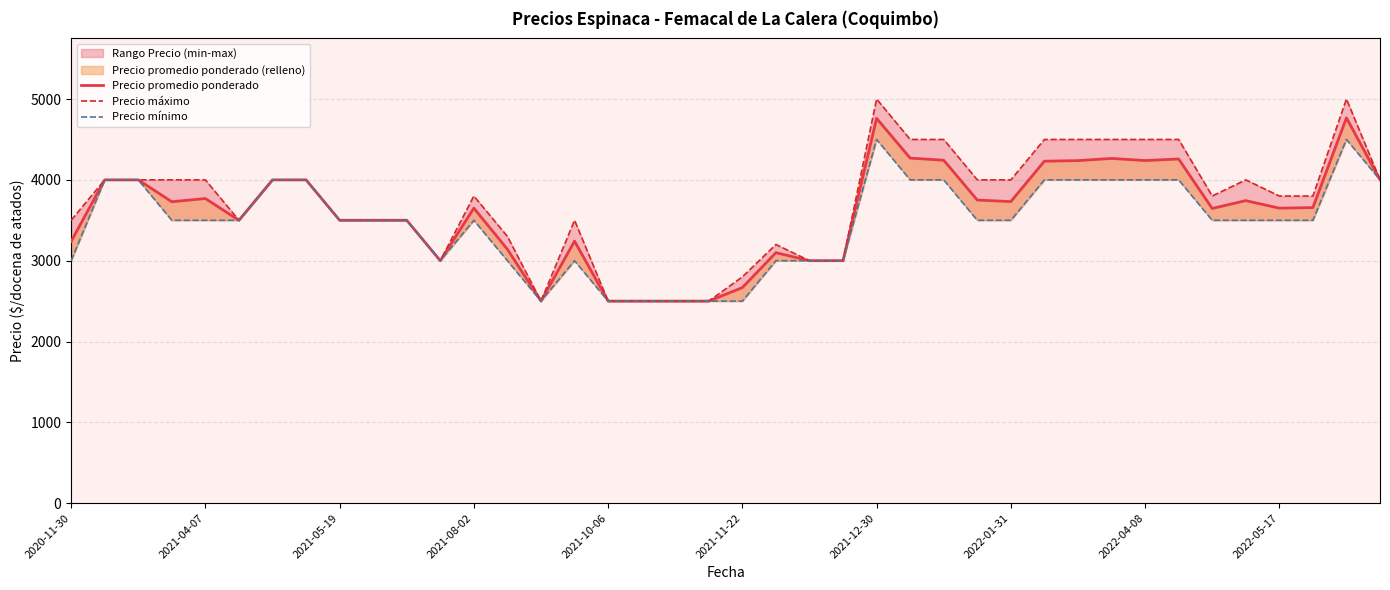

How many interior local valleys does the Precio máximo series have?

4